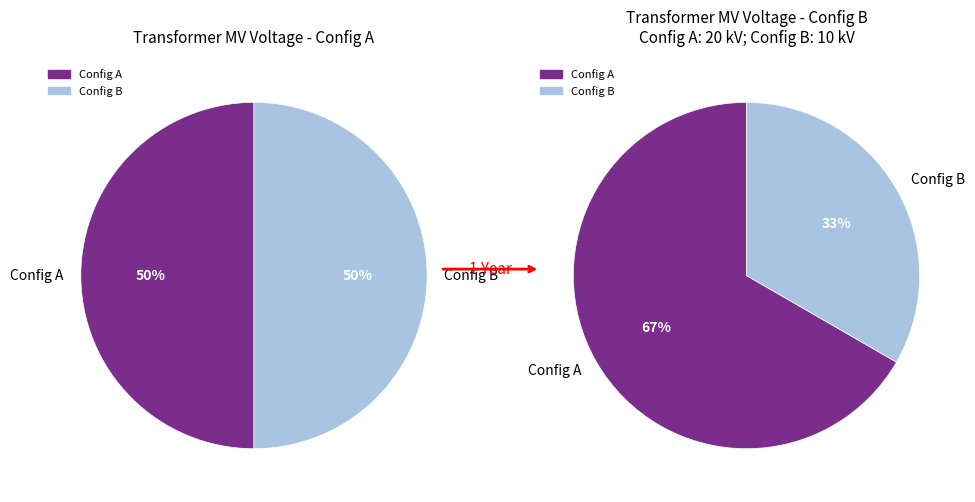

Is the sum of 63/25/38 MVA 110/10/10 kV and 63/25/38 MVA 110/20/10 kV greater than half?

Yes